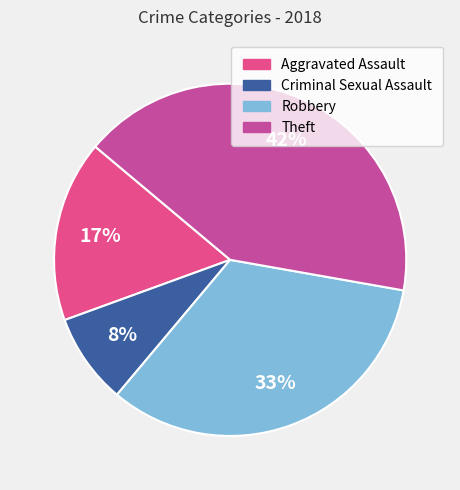

Is there any slice that represents more than half of the pie?

No